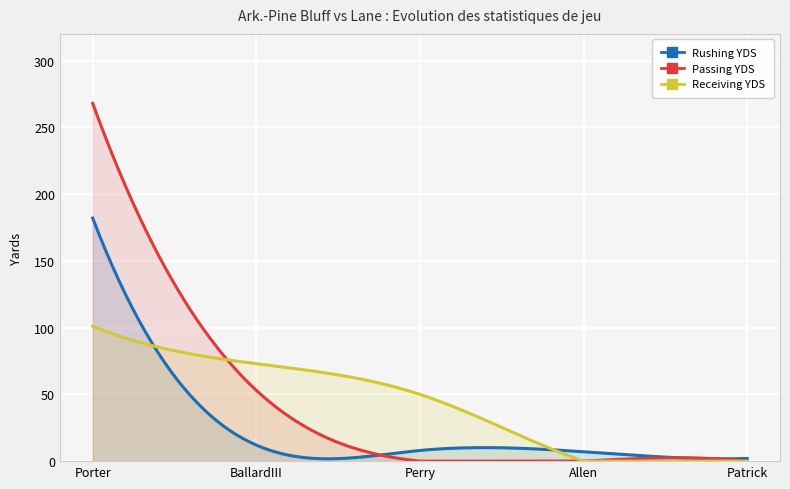

What is the label of the 2nd point from the right?

Allen